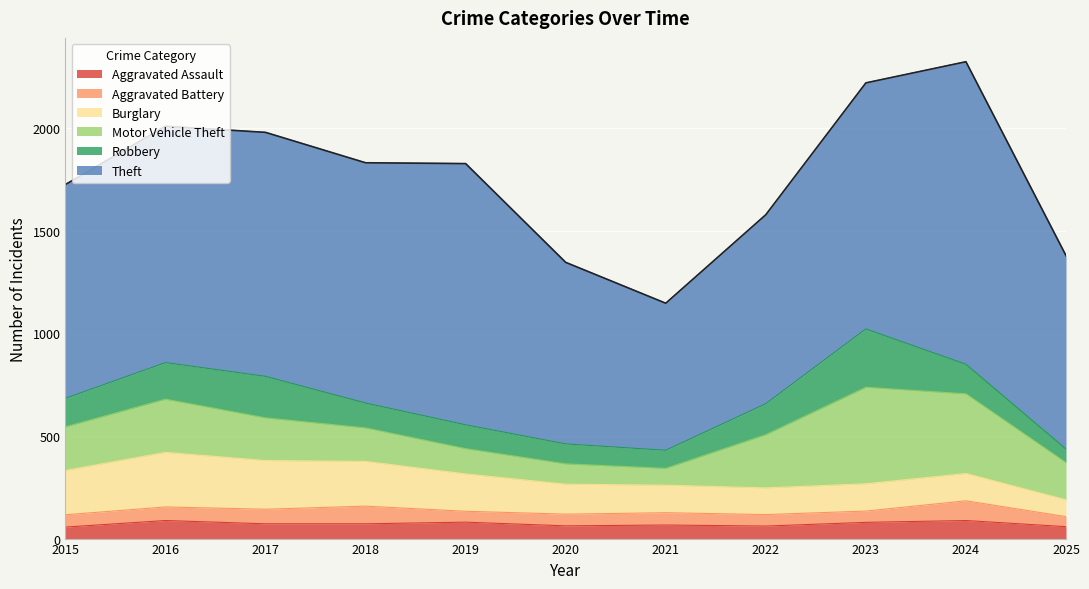

What is the value of the Burglary point at the 7th from the left?

134